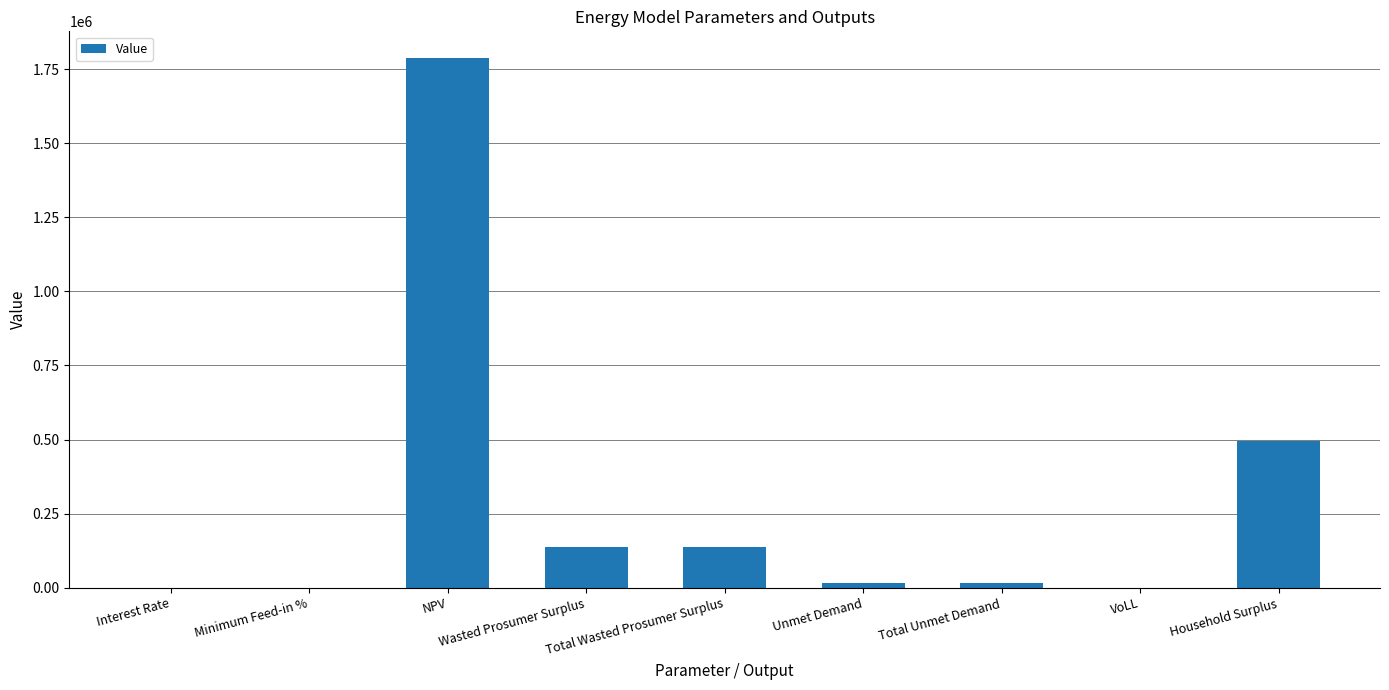

Is it true that the value at Wasted Prosumer Surplus is 231461.3?

False